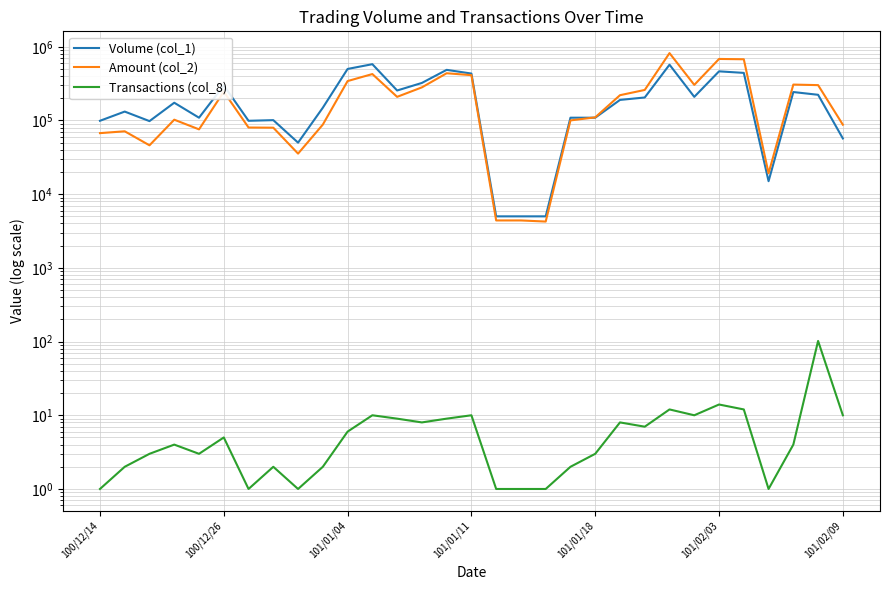

What are all the series names shown in the legend?

Volume (col_1), Amount (col_2), Transactions (col_8)